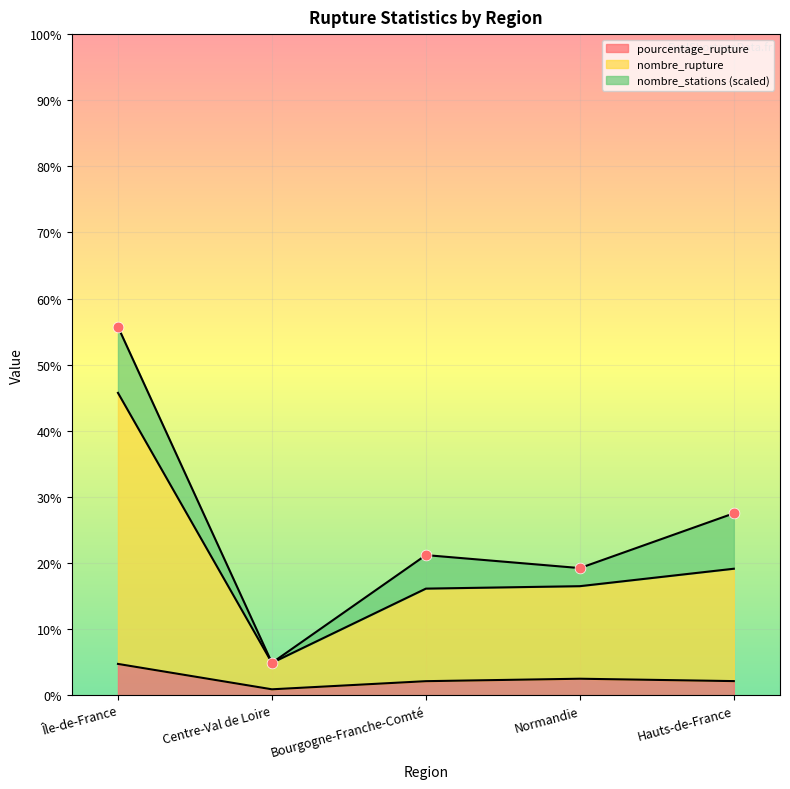

Is the value of nombre_rupture at Île-de-France greater than the value of pourcentage_rupture at Normandie?

Yes